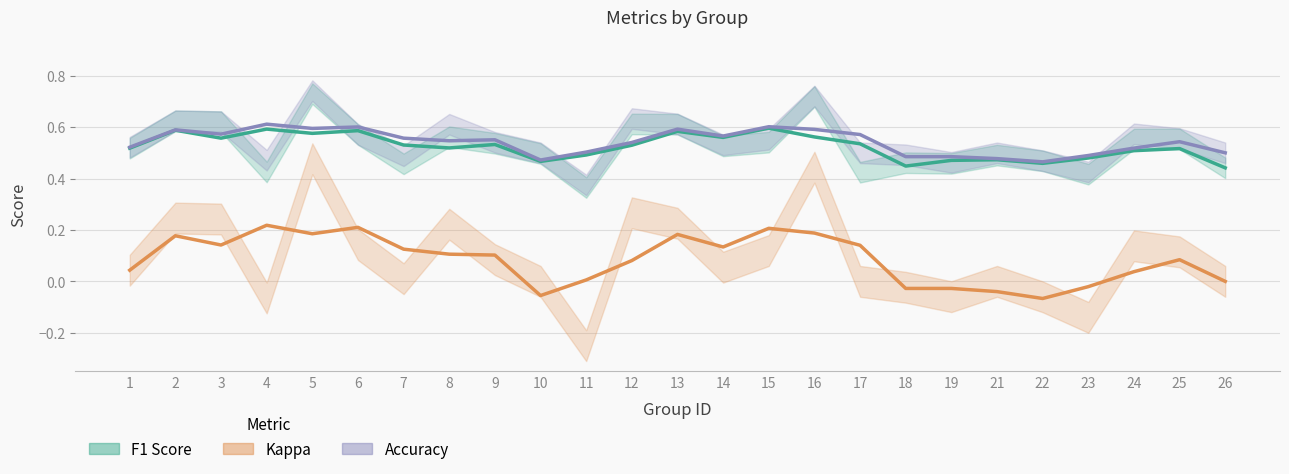

What is the difference between the F1 Score values at 2 and 22?

0.1